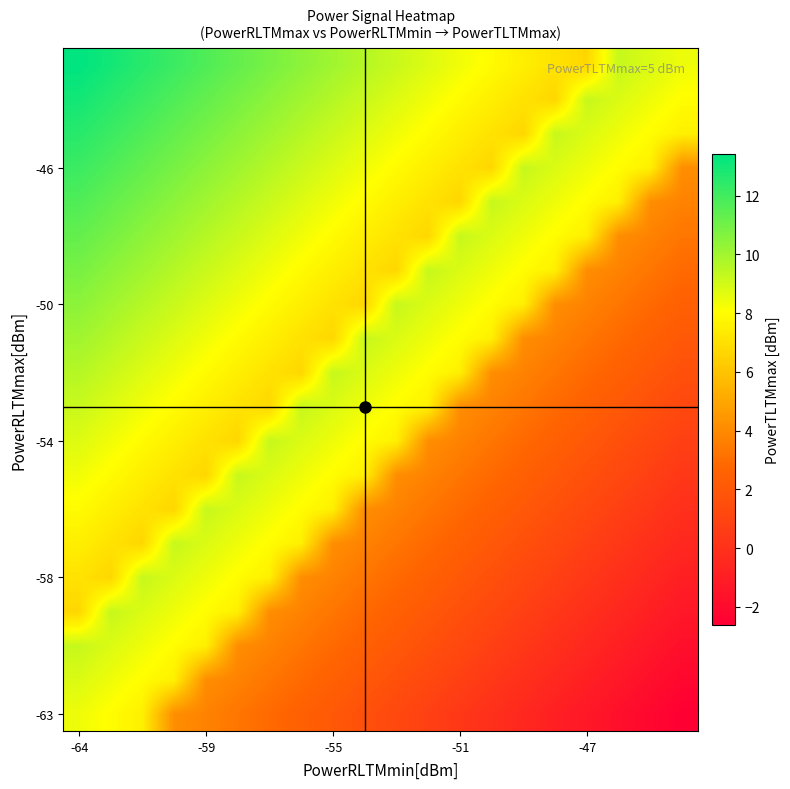

What is the minimum value shown in the chart?

-2.6